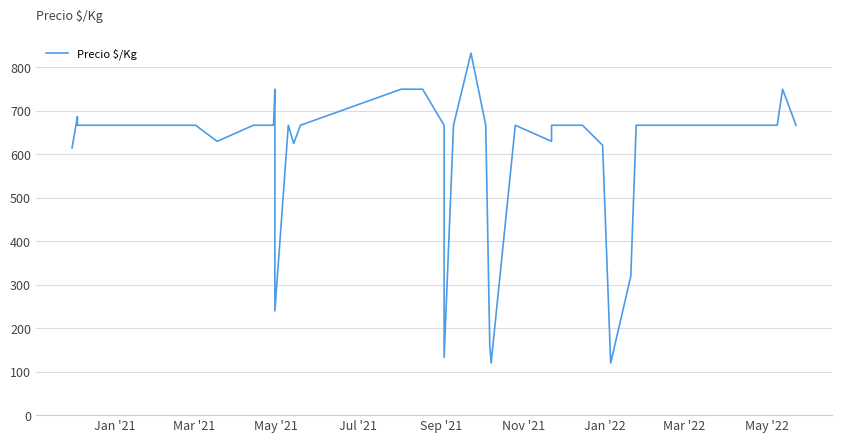

What is the value of the 2nd point from the left?

687